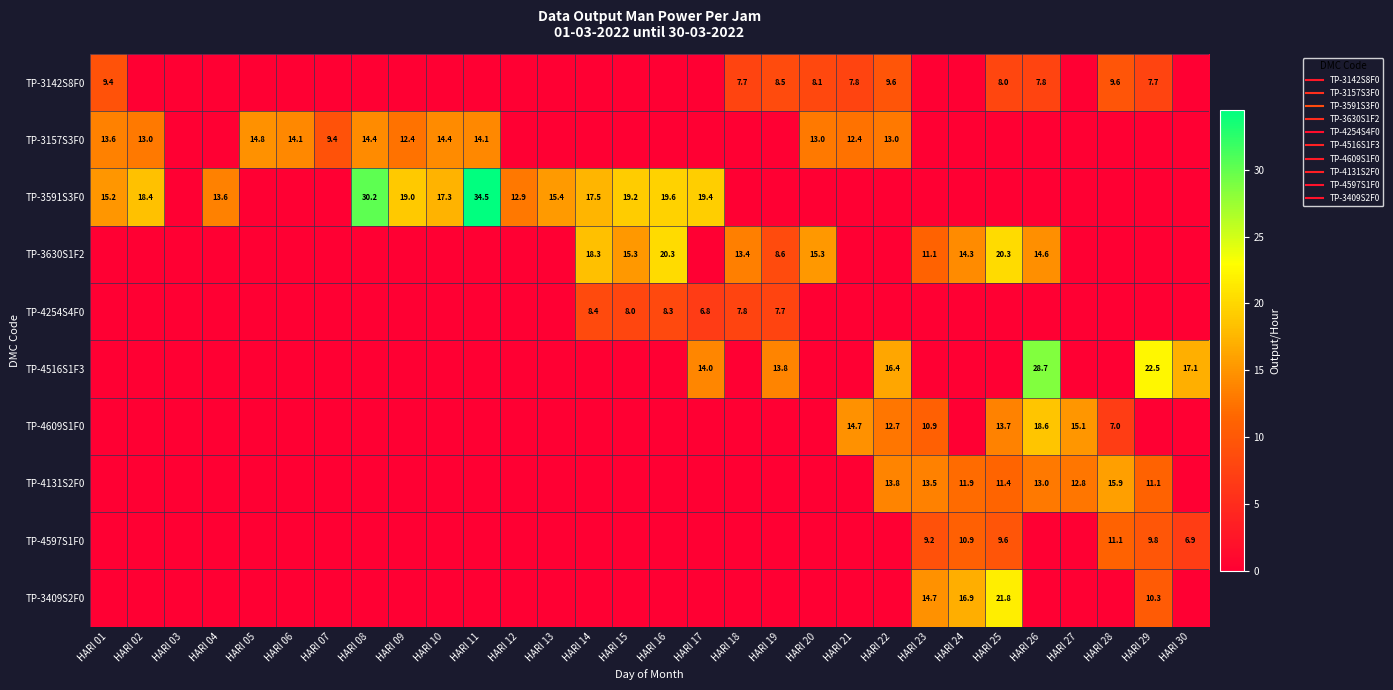

Is the value of TP-3157S3F0 at HARI 04 greater than the value of TP-3409S2F0 at HARI 11?

No